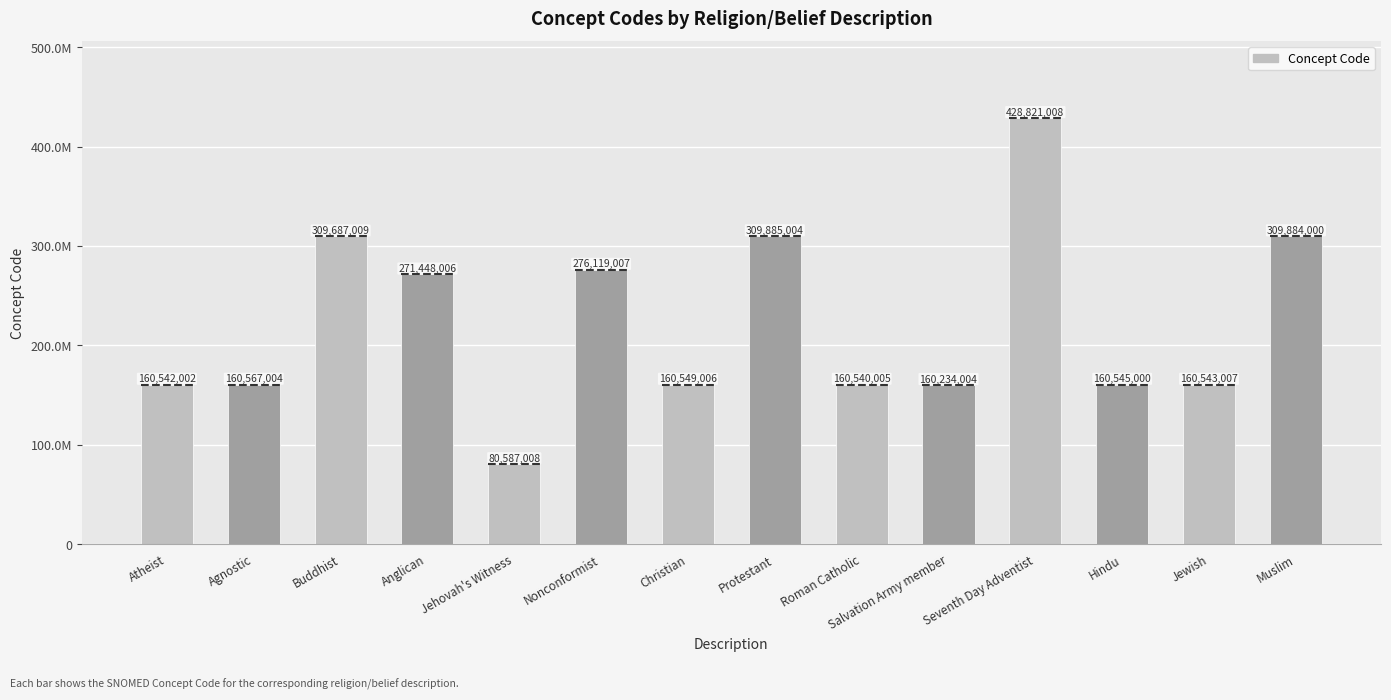

Rank the categories by value from lowest to highest.

Jehovah's Witness, Salvation Army member, Roman Catholic, Atheist, Jewish, Hindu, Christian, Agnostic, Anglican, Nonconformist, Buddhist, Muslim, Protestant, Seventh Day Adventist